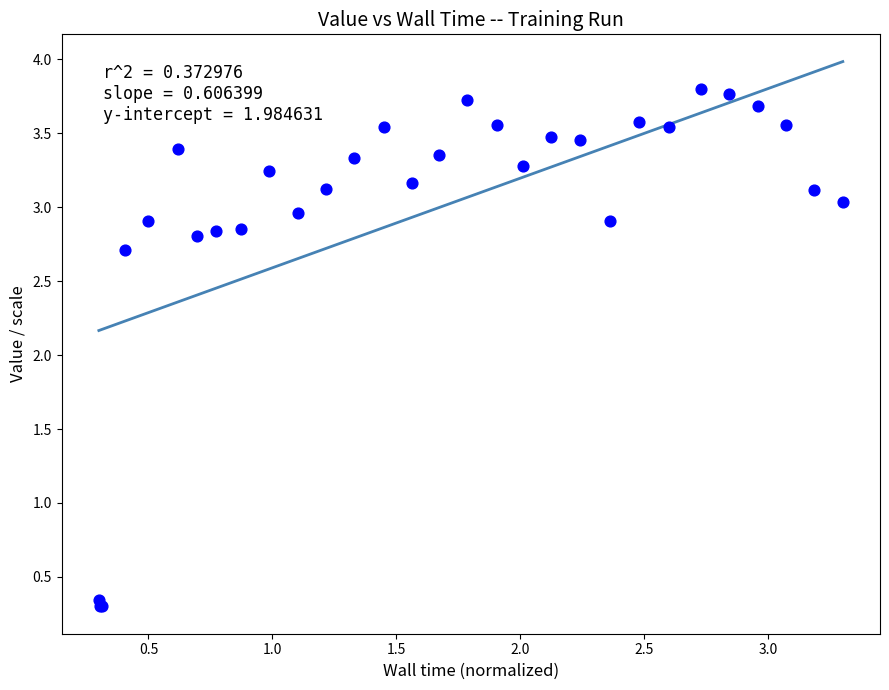

What Y value in the scatter plot is closest to 2?

2.7